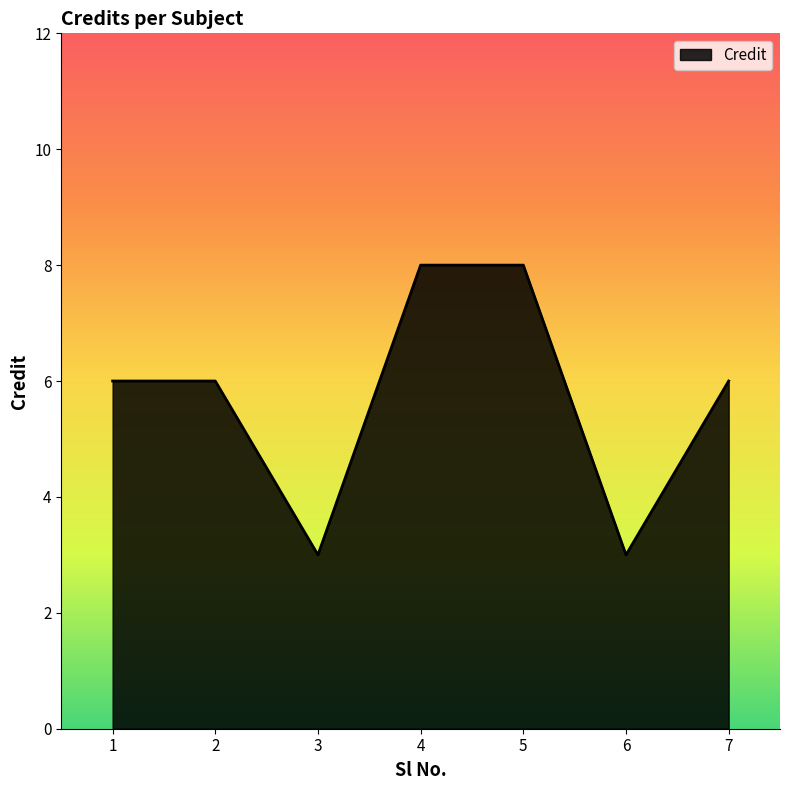

At which category does the data reach its first local valley?

3